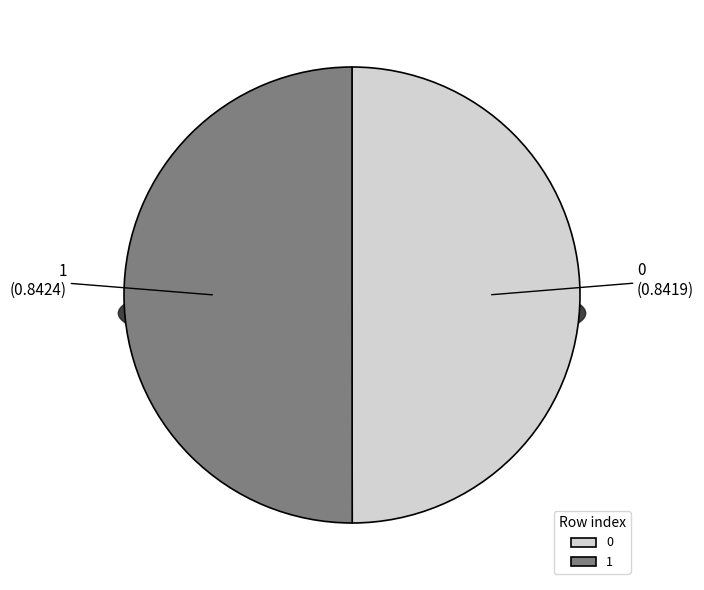

Do 1 and 0 together represent more than half of the pie?

Yes